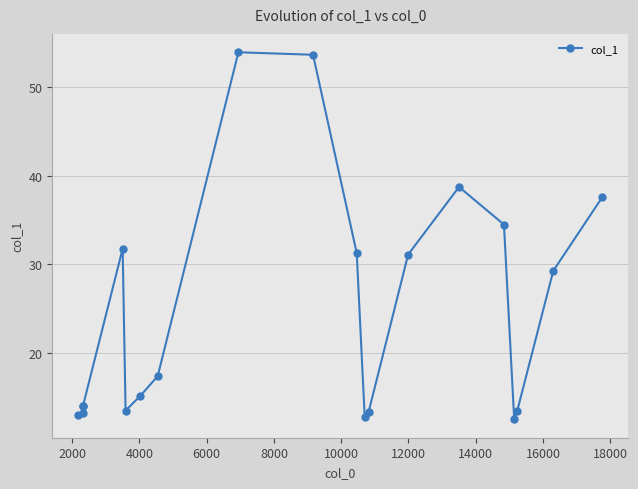

Count the number of categories in the chart.

20